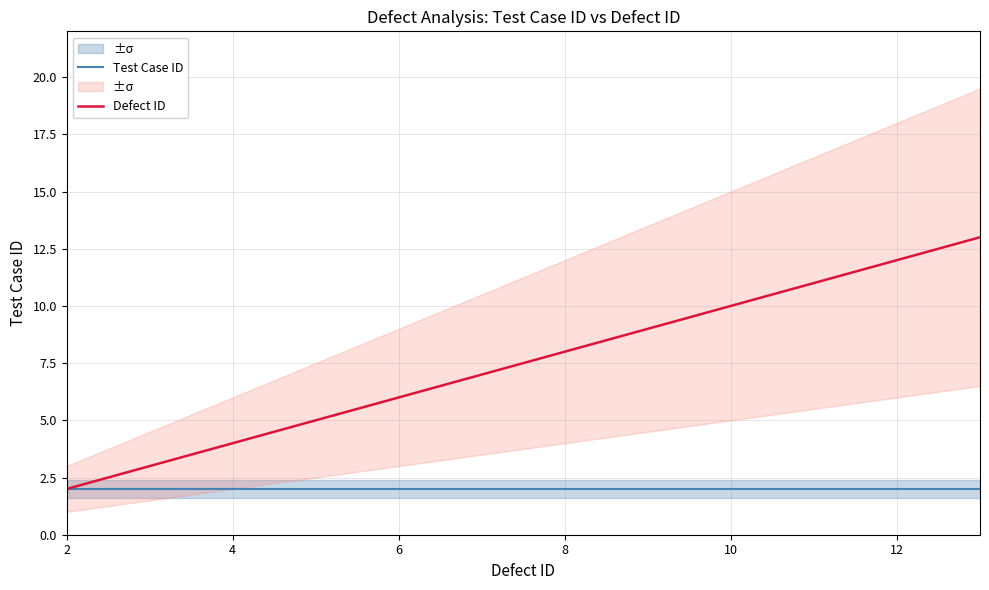

Which series has the largest total across all categories?

Defect ID